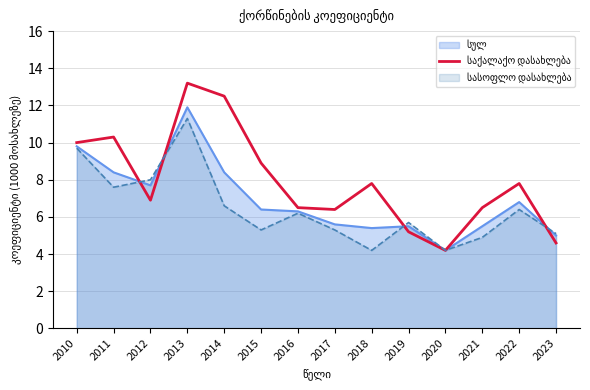

What is the spread (max minus min) of values at 2011?

2.7